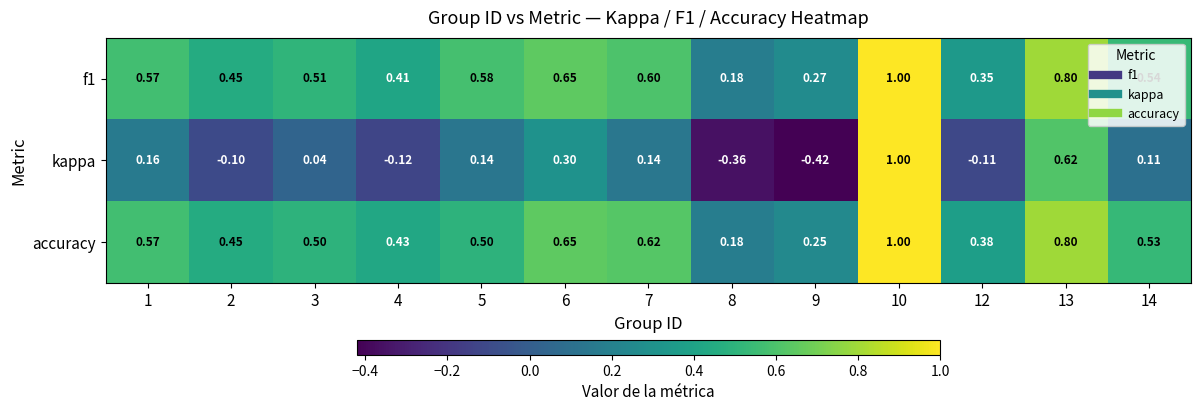

Is the value of kappa at 13 greater than the value of f1 at 6?

No